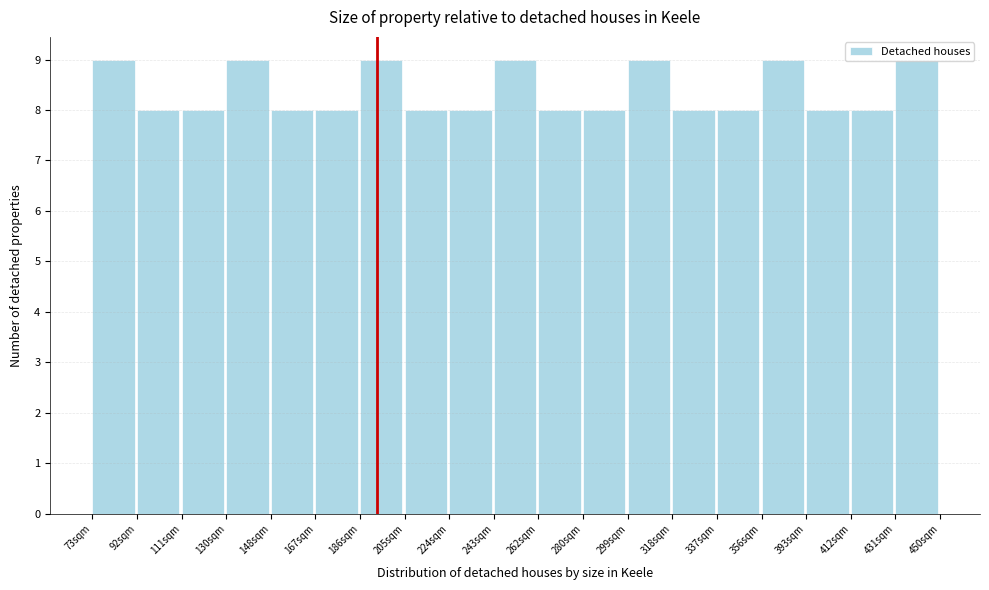

Is it true that the value at 318sqm is 14?

False